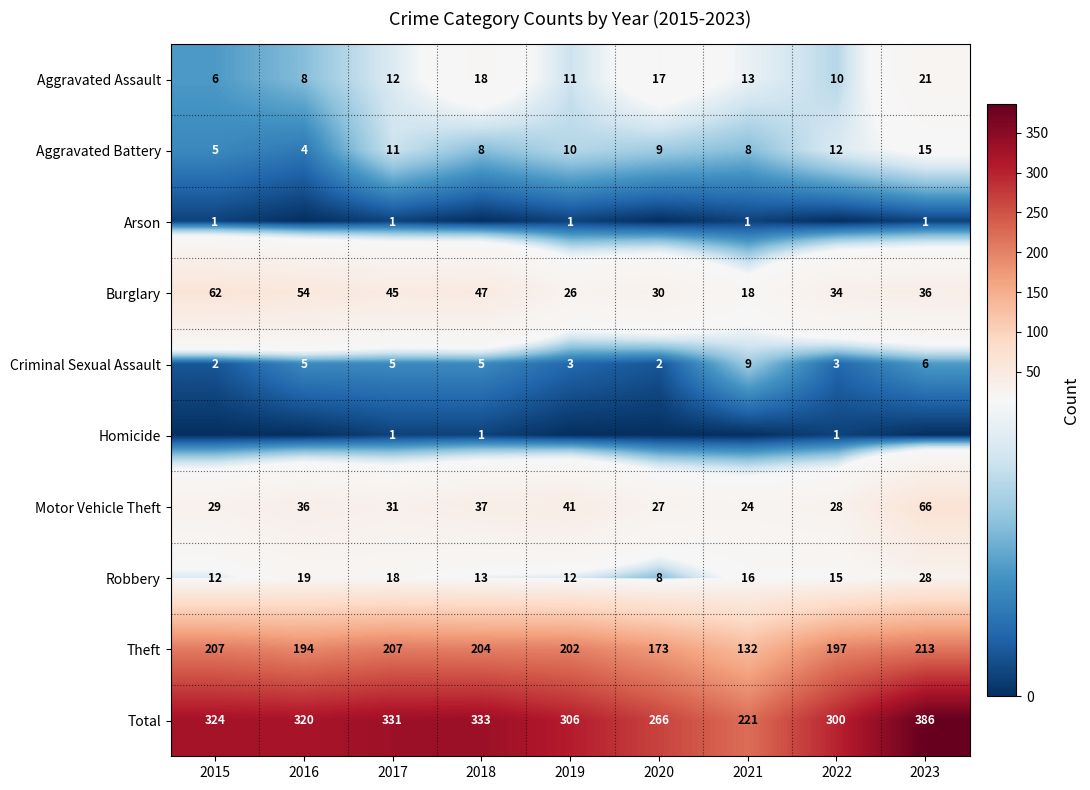

List the labels in order of Total value, largest first.

2023, 2018, 2017, 2015, 2016, 2019, 2022, 2020, 2021